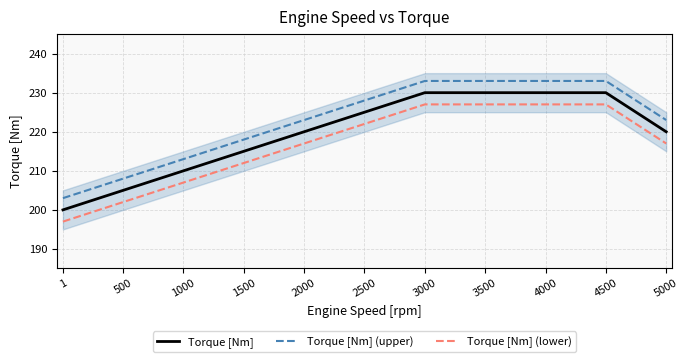

Read the Torque [Nm] value at 500.

205